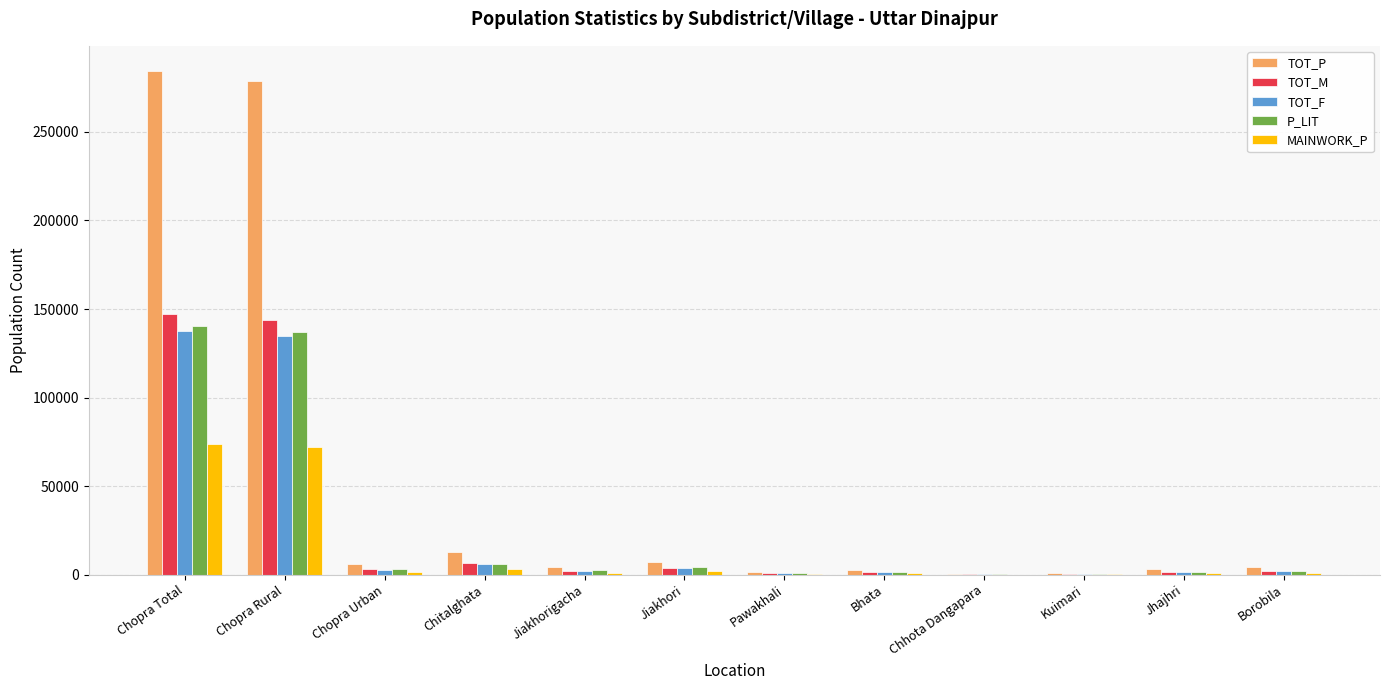

What is the total value across all series at Jhajhri?

8352